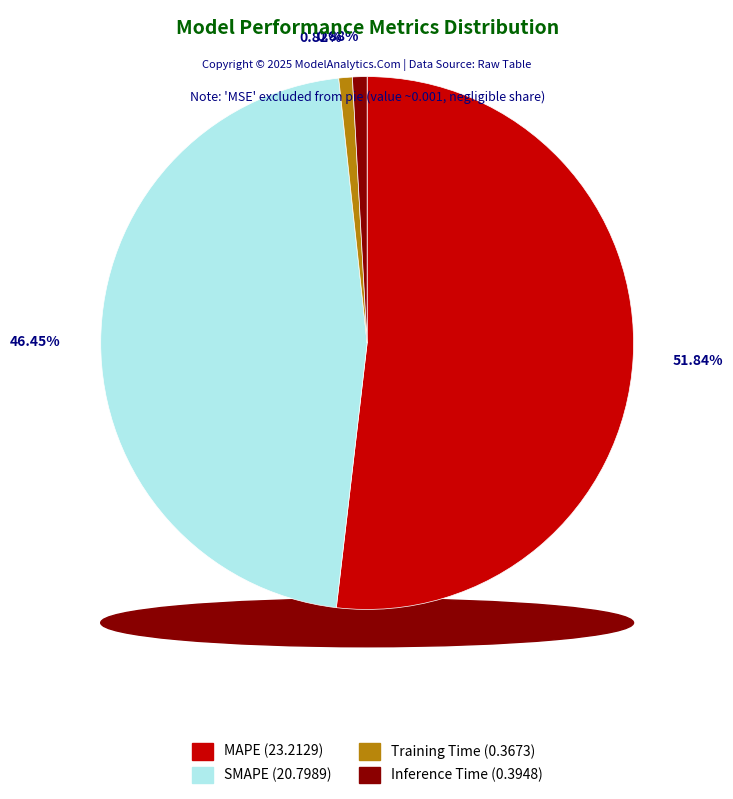

Is MAPE the majority of the pie?

Yes